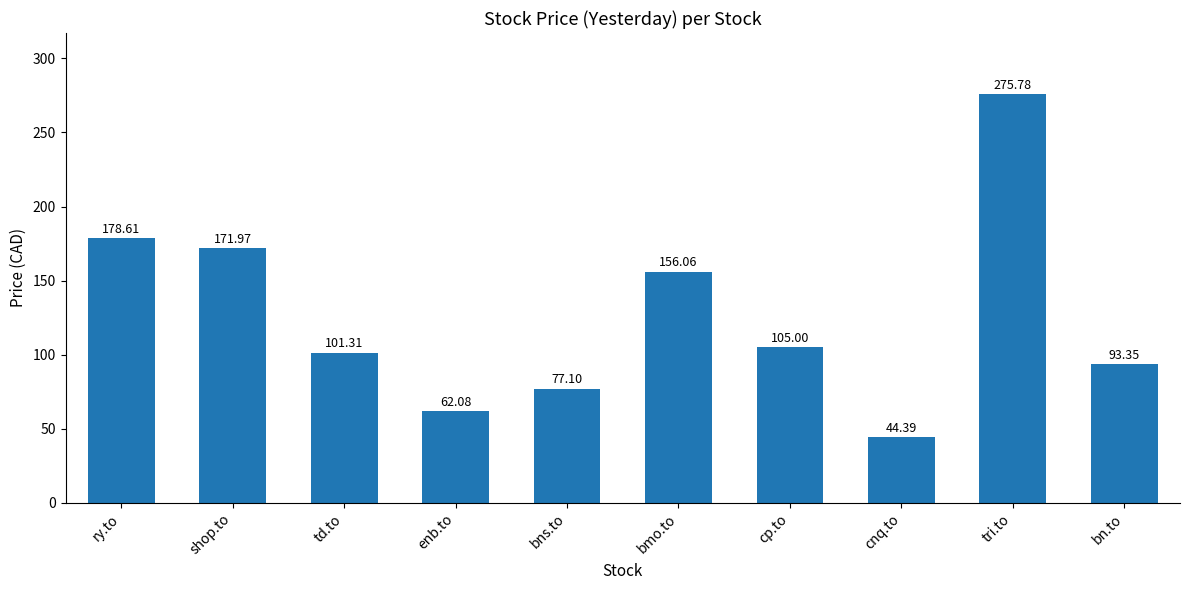

True or false: the data shows 178.6 at ry.to.

True